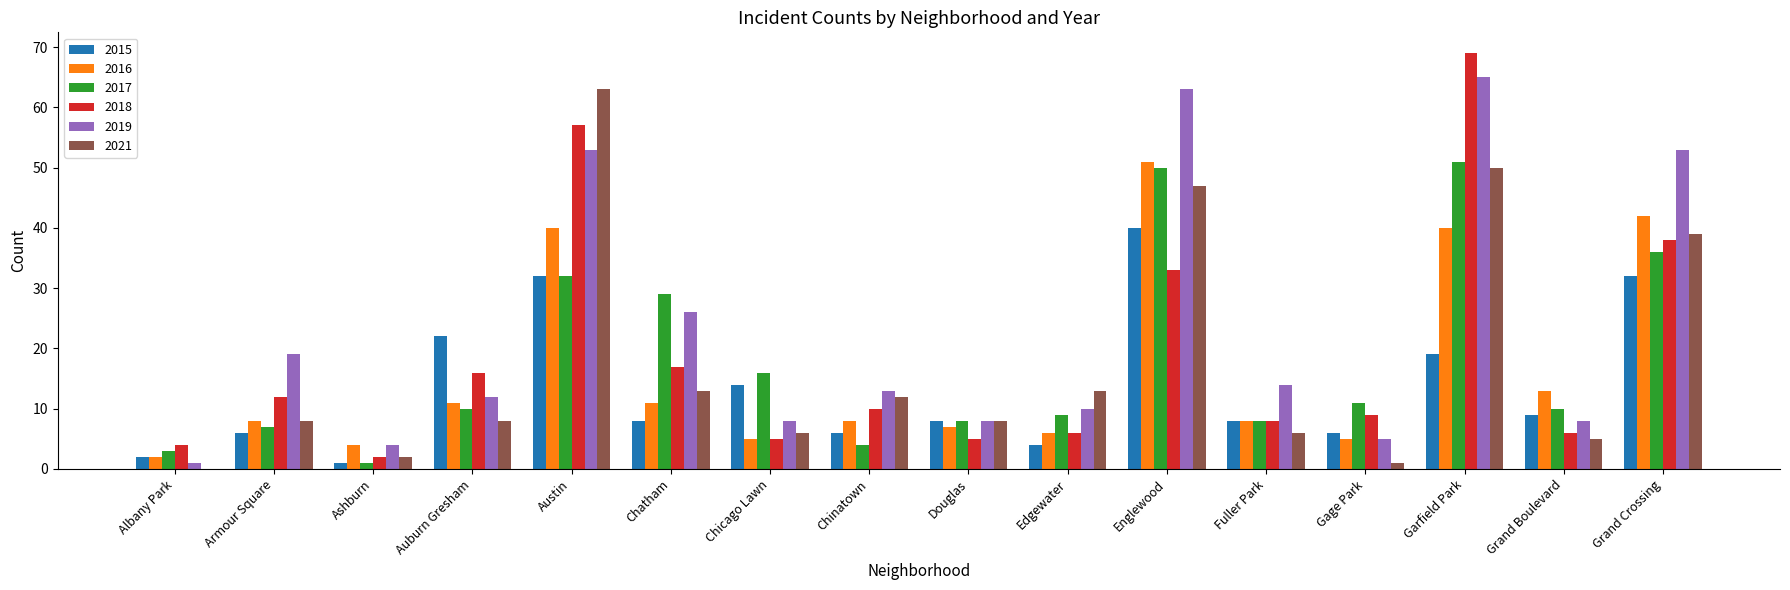

Is the value of 2019 at Chicago Lawn greater than the value of 2021 at Fuller Park?

Yes